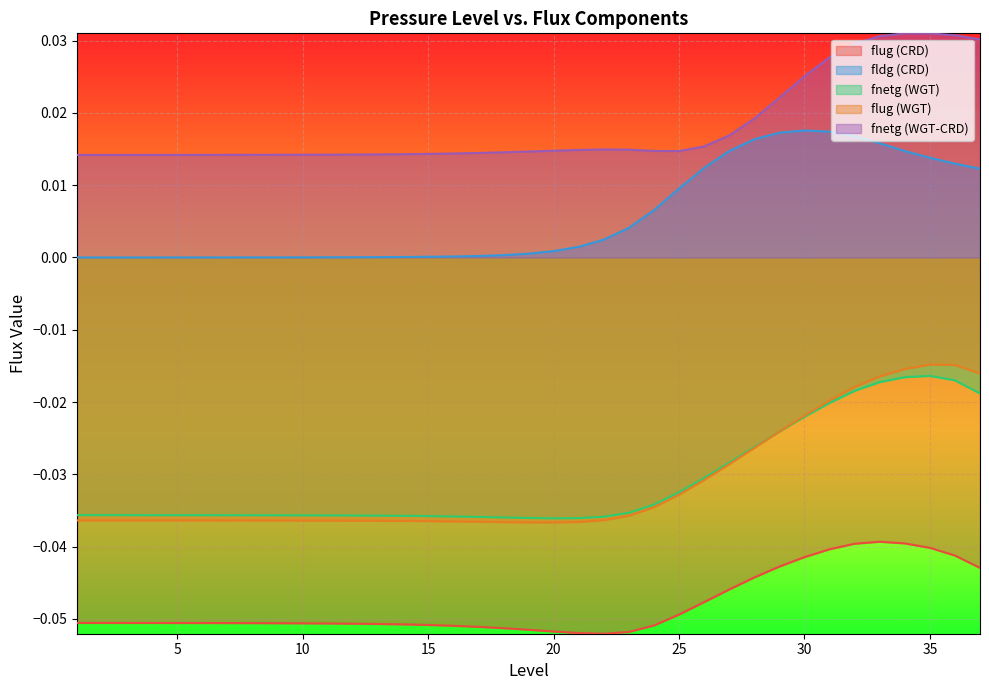

How many lines are shown in the chart?

5